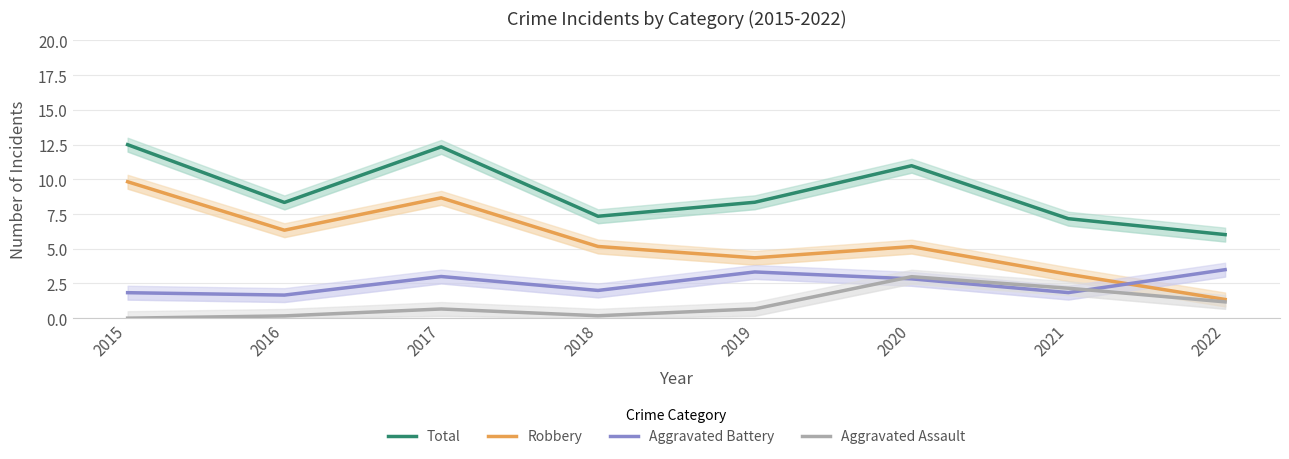

What are all the series names shown in the legend?

Total, Robbery, Aggravated Battery, Aggravated Assault